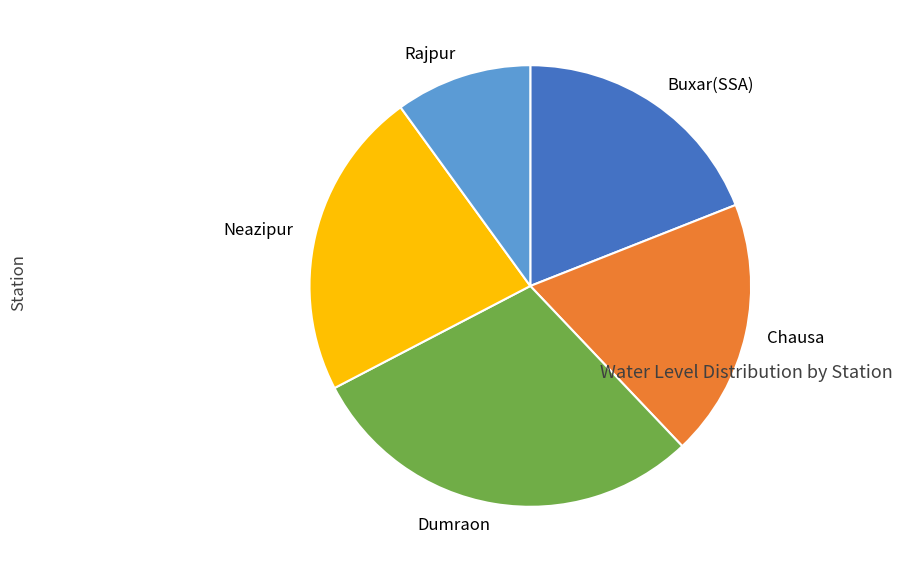

Approximately how many times larger is the value at Rajpur compared to Neazipur?

0.4